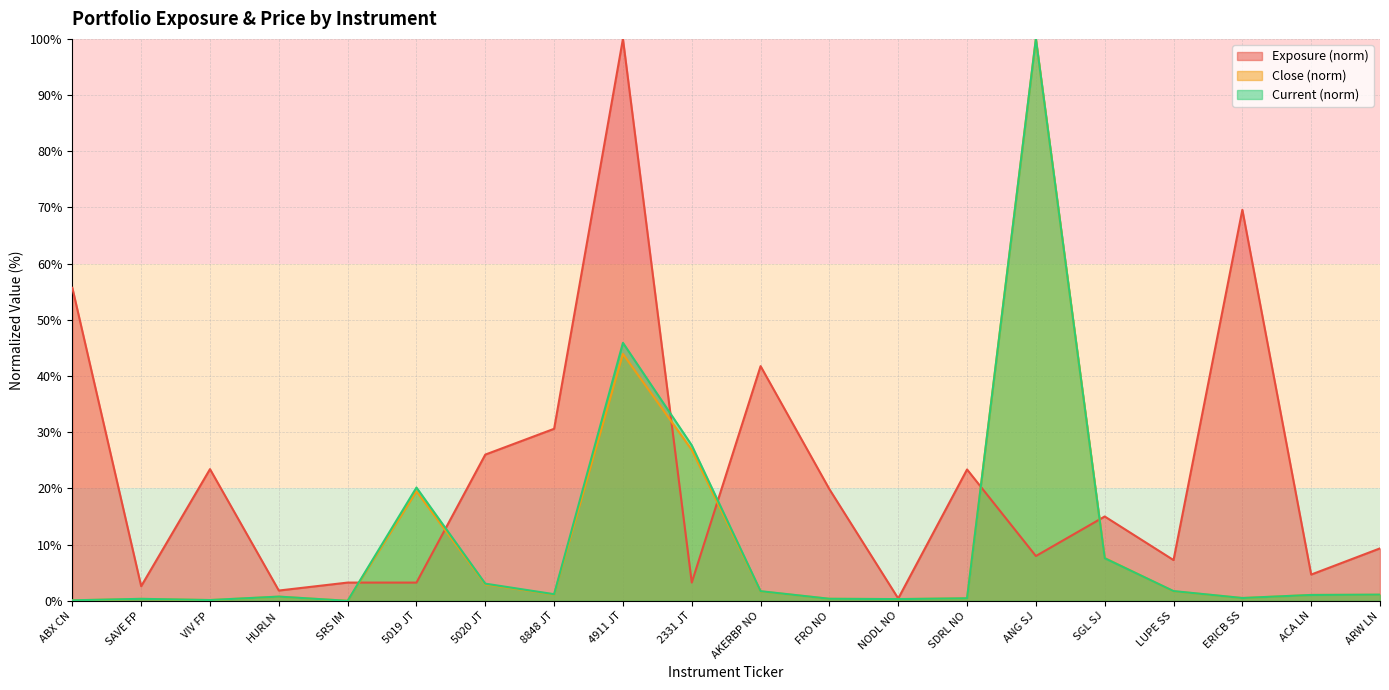

Where is the first local minimum for Current?

VIV FP